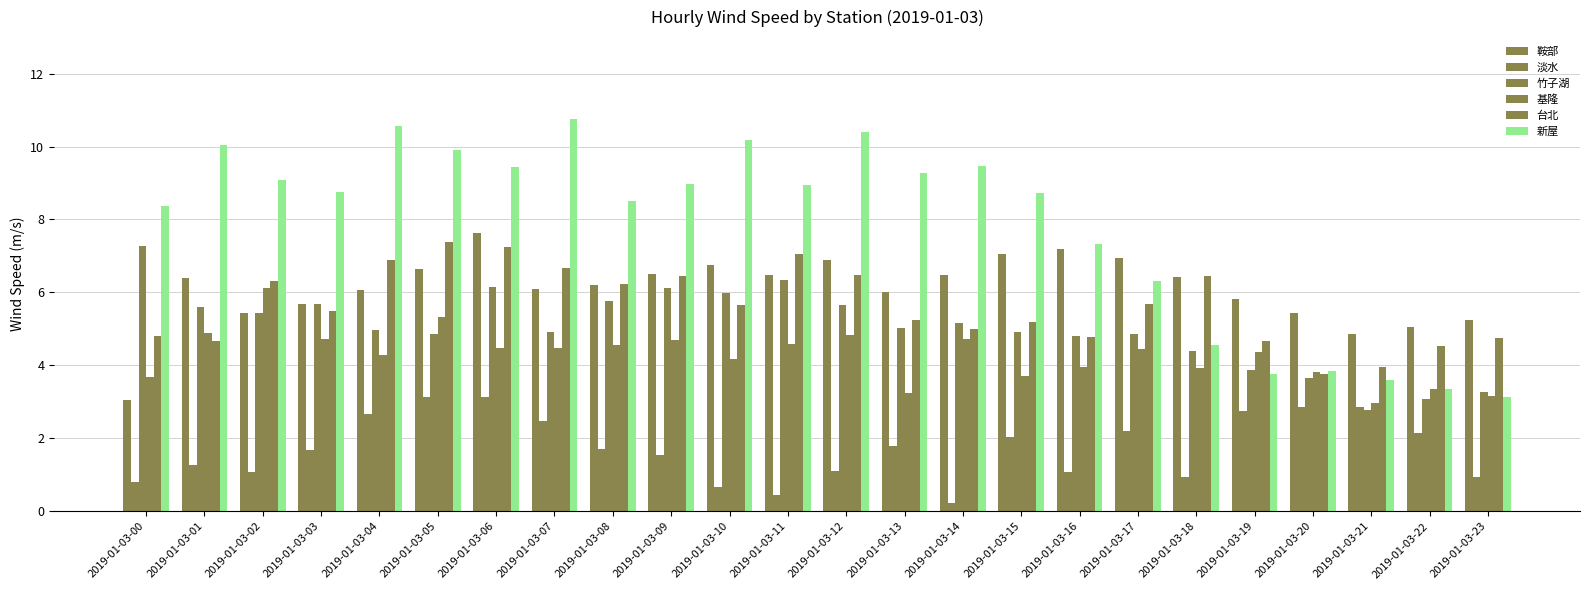

Which series has the widest spread of values?

新屋